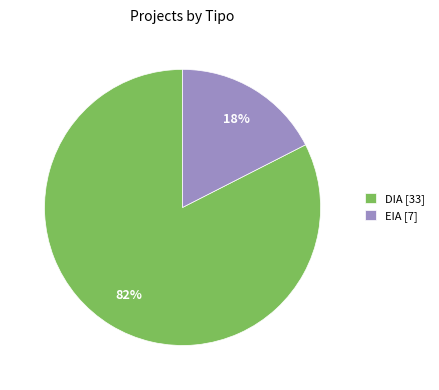

How many segments does this pie chart have?

2